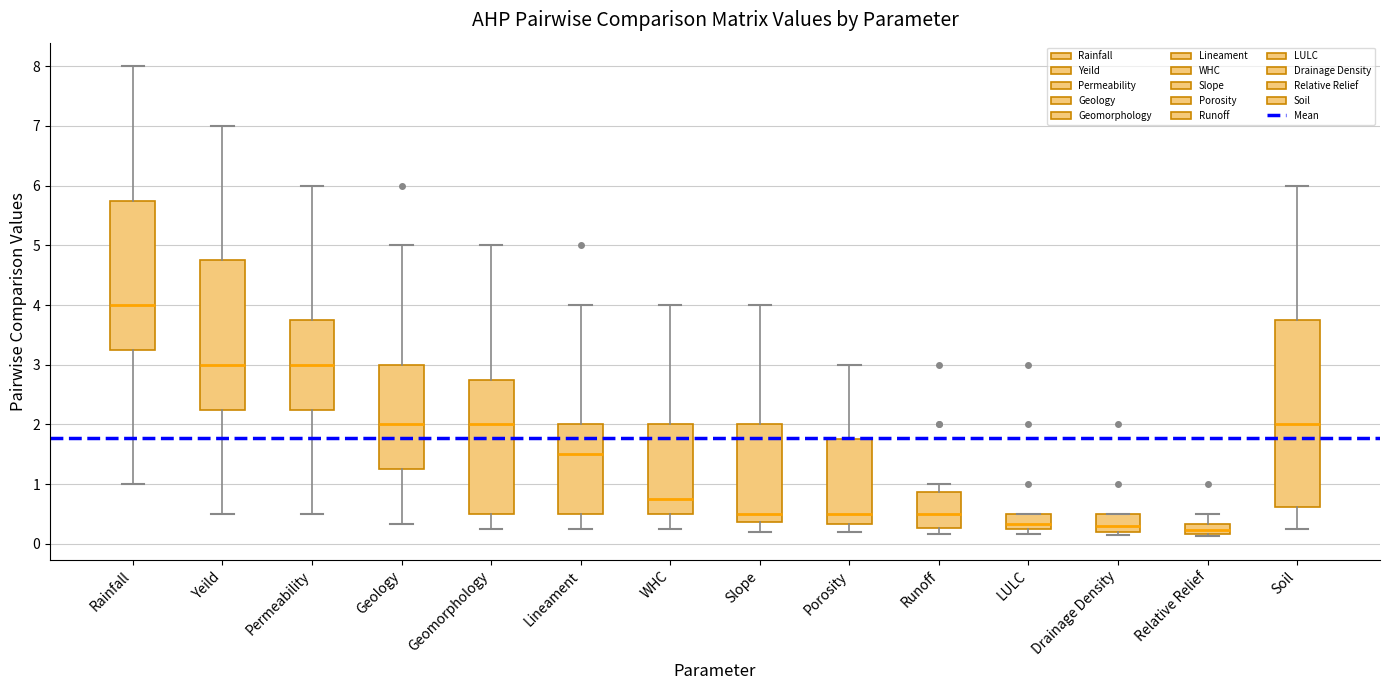

Where does the median line of the box for Permeability sit on the y-axis? The values are not printed on the chart, so give them approximately, as read against the axis.

3.0